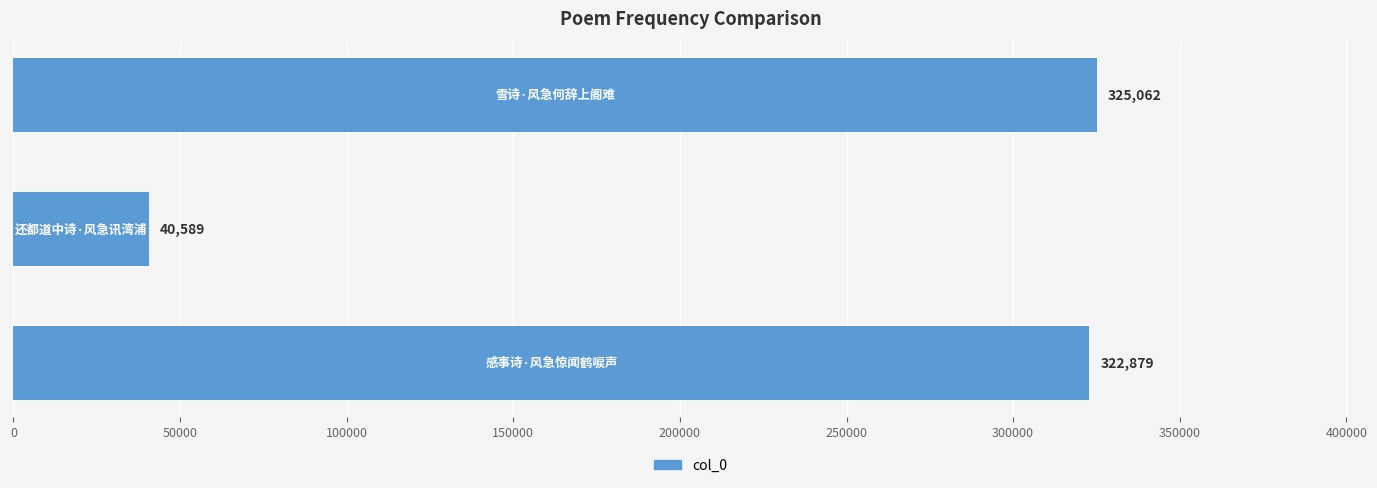

Reading bottom to top, transcribe all the data shown in this chart.

322879	40589	325062